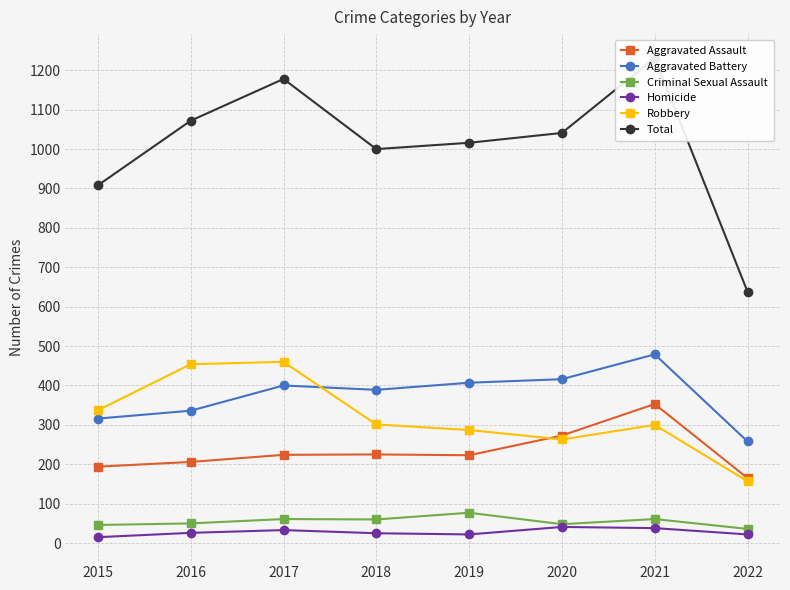

Read the Aggravated Battery value at 2017, to the nearest 50.

400